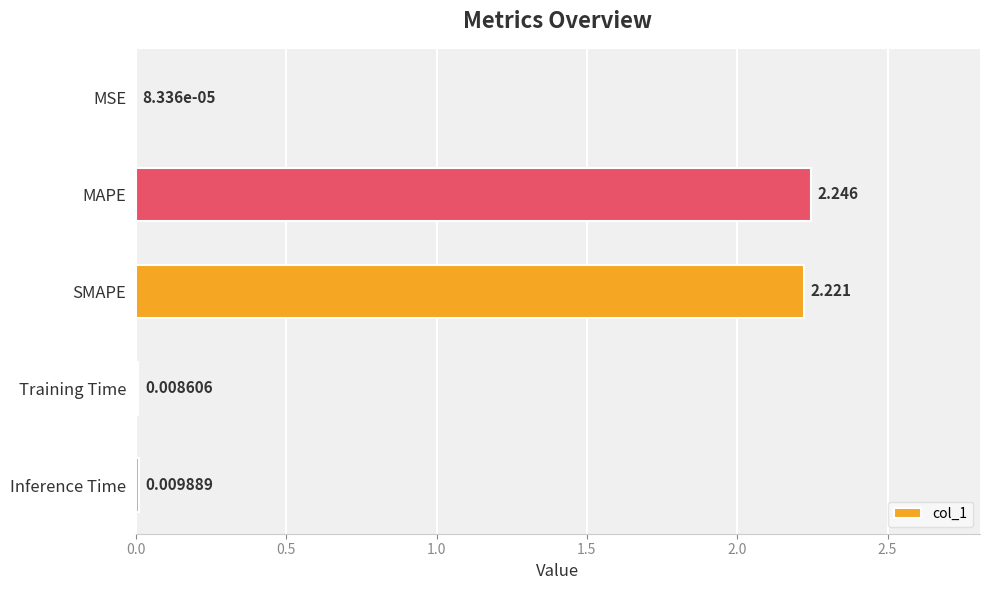

Between SMAPE and MSE, which is larger?

SMAPE